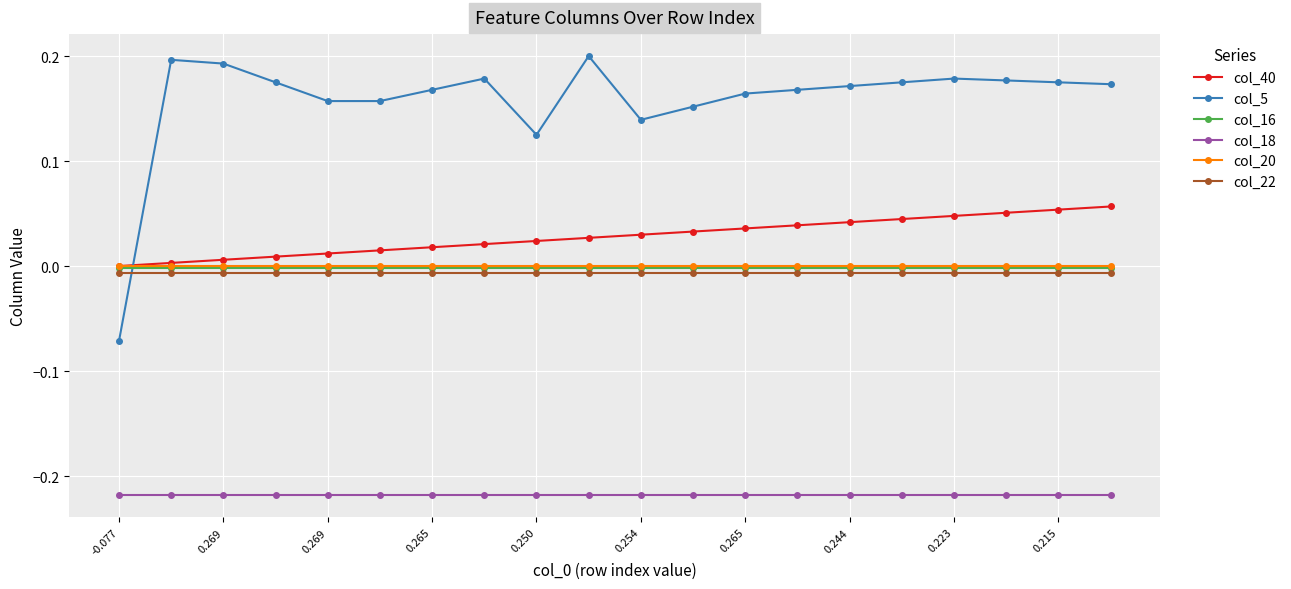

Which series has the largest total across all categories?

col_5